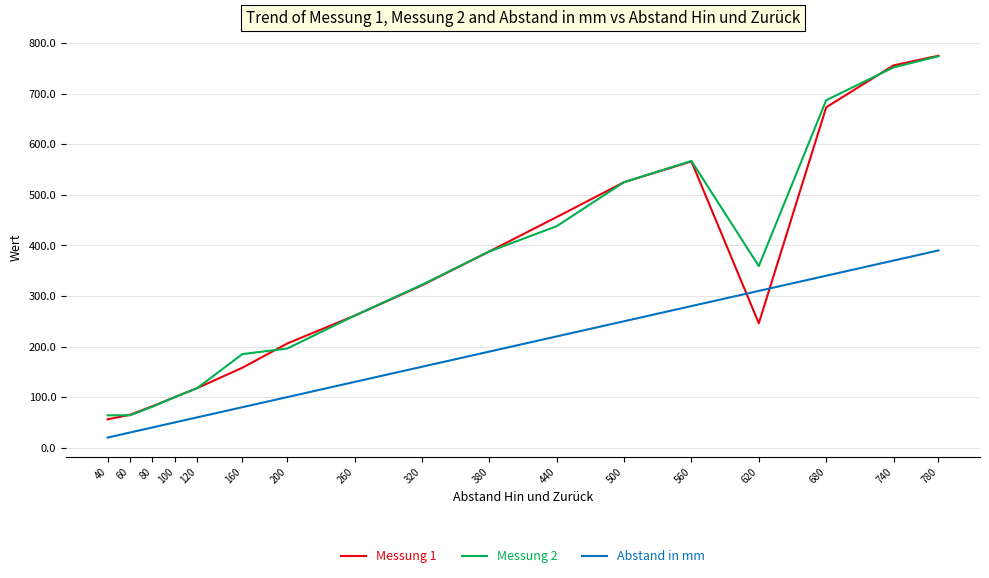

True or false: Messung 2 and Abstand in mm intersect in this chart.

False